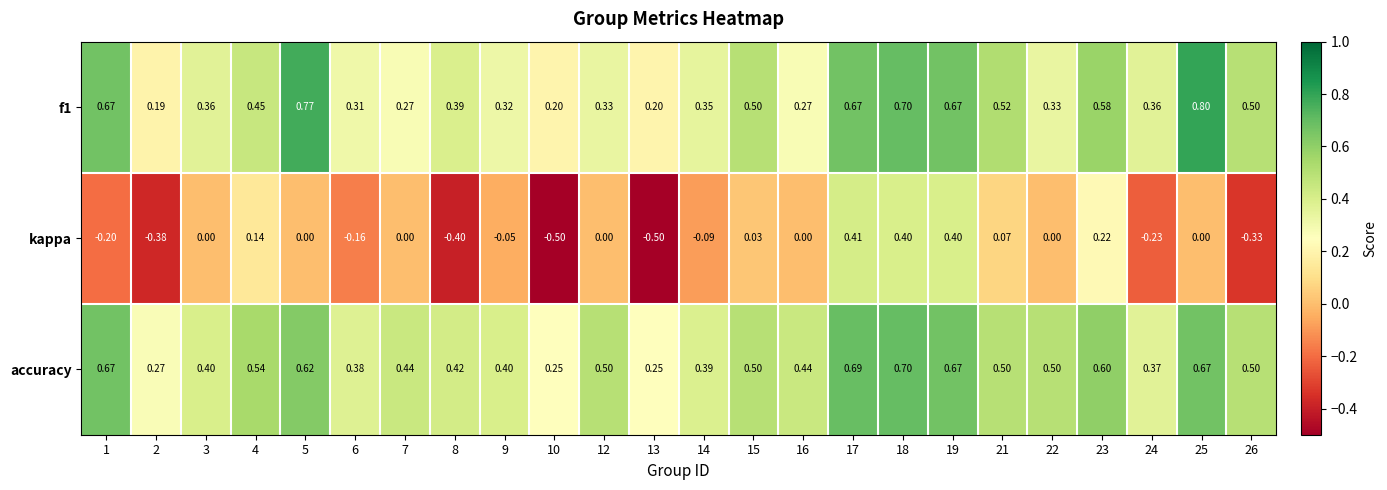

Which series has the largest range (max minus min)?

kappa